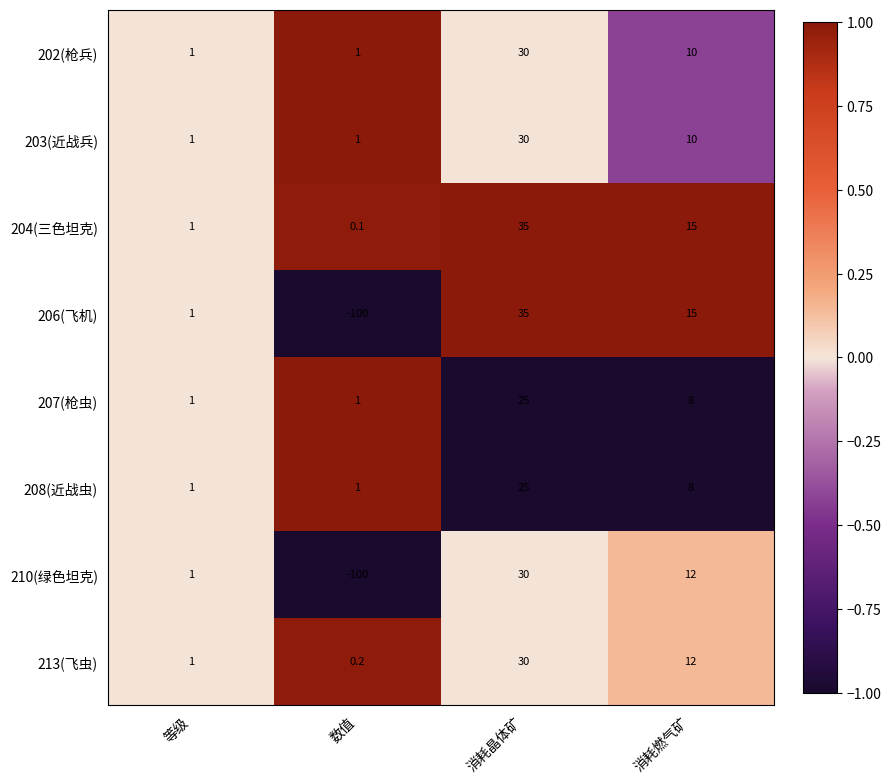

Which series has the largest total across all categories?

204(三色坦克)